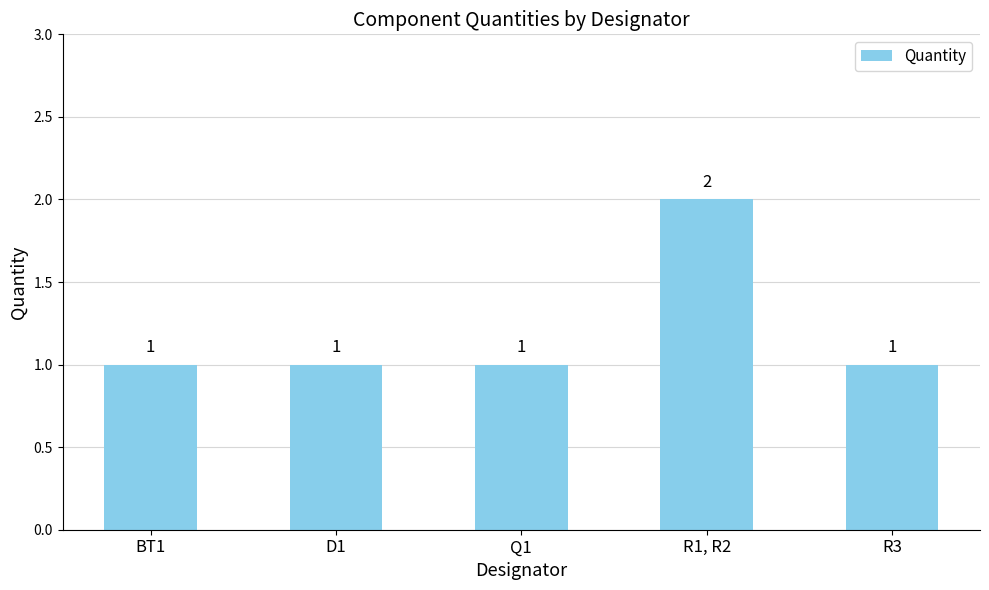

Reading left to right, what are all the values shown in this chart?

BT1=1	D1=1	Q1=1	R1, R2=2	R3=1